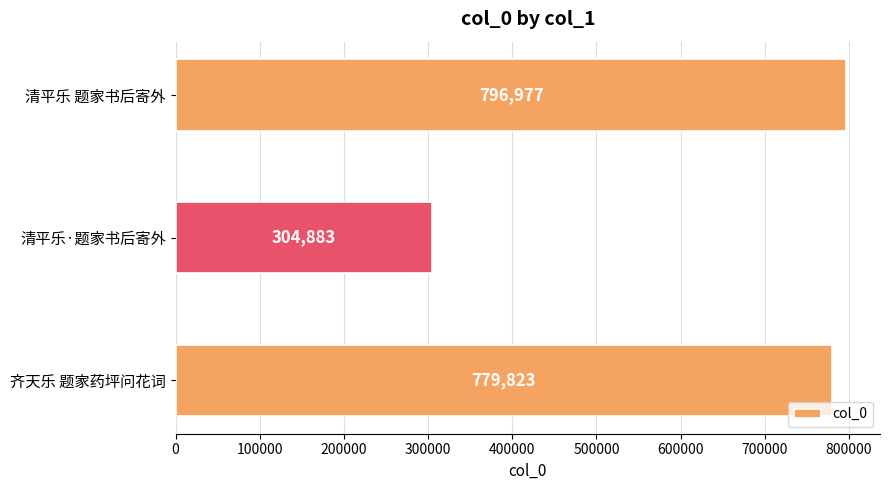

At which category does the chart reach its minimum across all series?

清平乐·题家书后寄外